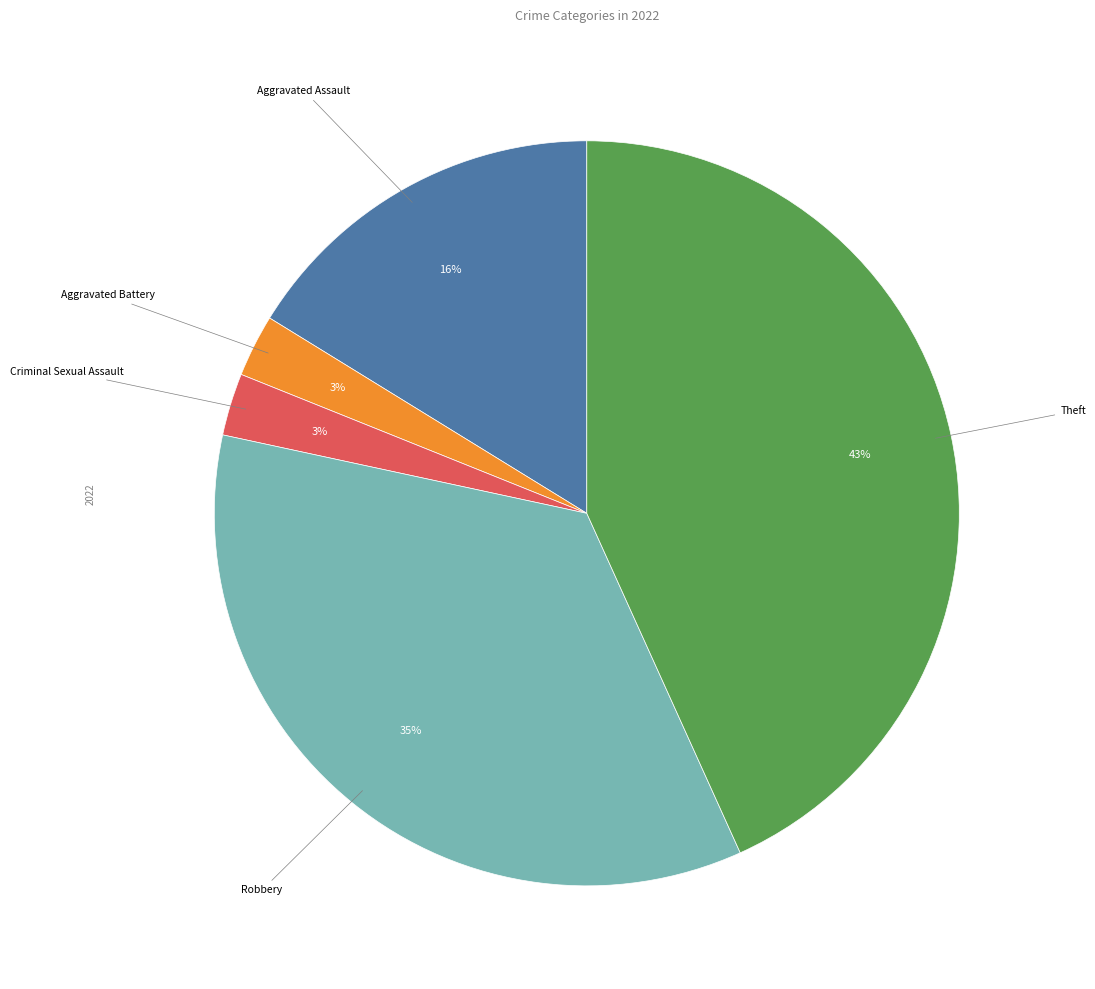

To the nearest percent, what is the average slice percentage?

20%